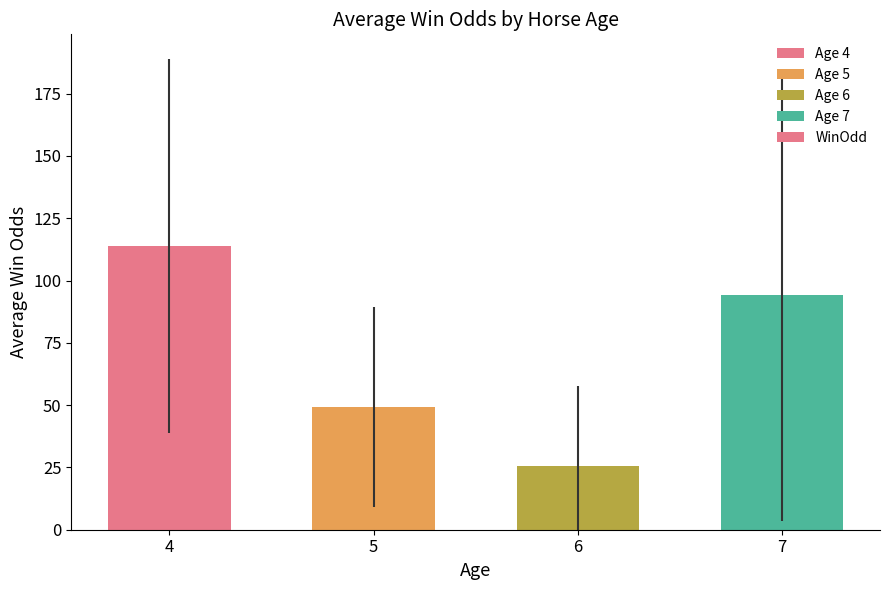

Reading left to right, transcribe all the data shown in this chart.

4=114.0	5=49.3	6=25.4	7=94.2